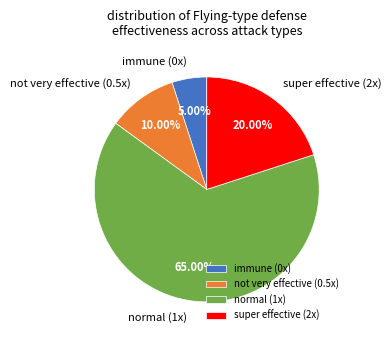

Which slice is the smallest?

immune (0x)